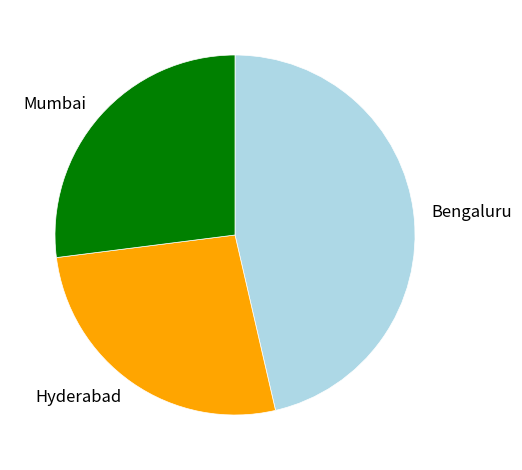

Which slice is the largest?

Bengaluru